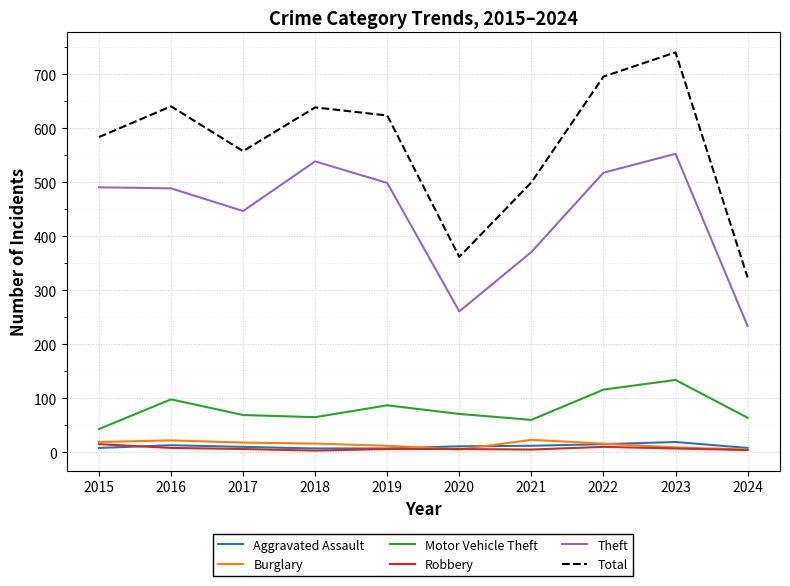

True or false: Burglary and Total intersect in this chart.

False